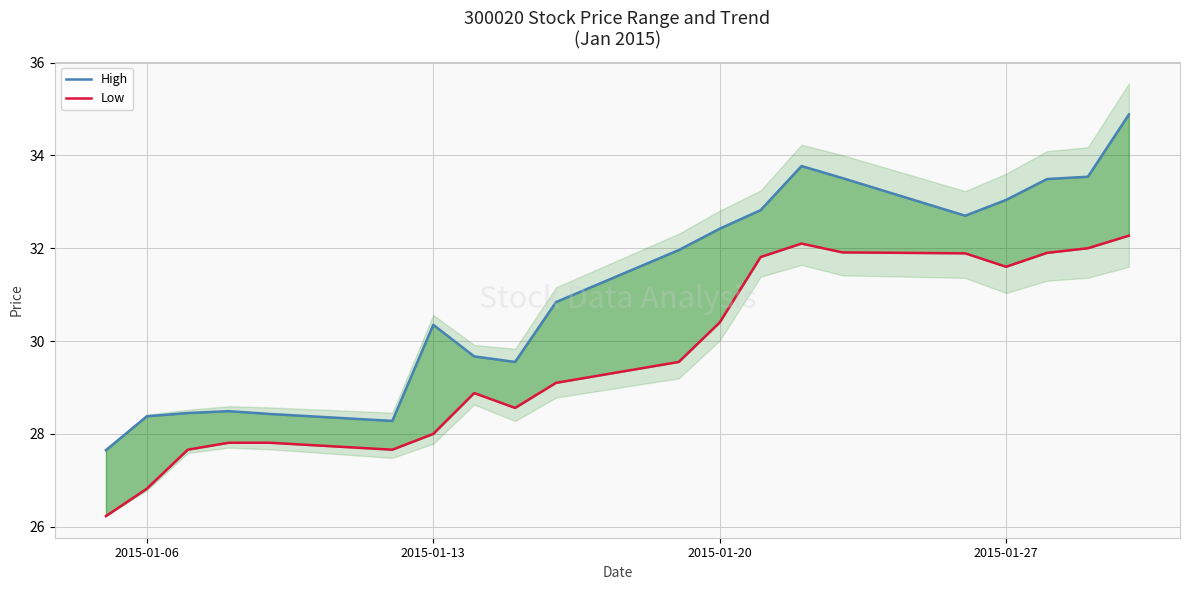

What is the value of the Low point at the 17th from the left?

31.6